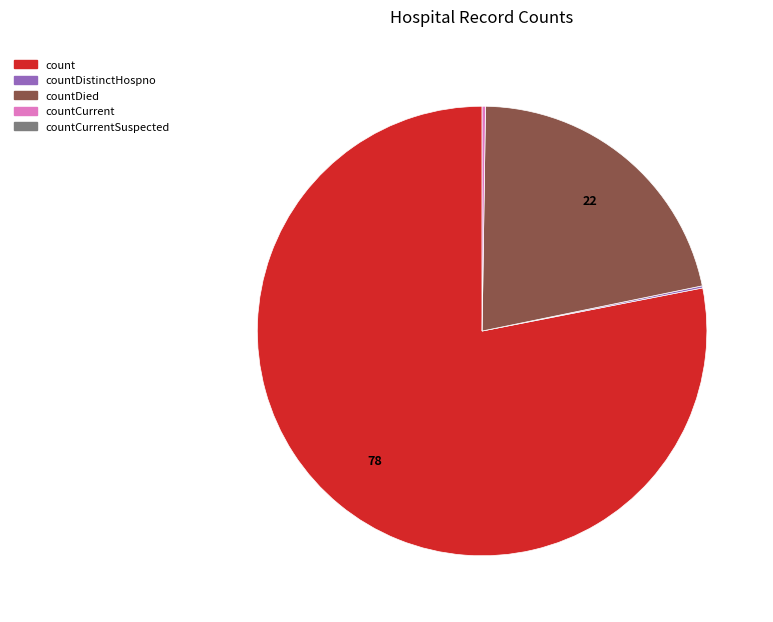

Is there any slice that represents more than half of the pie?

Yes